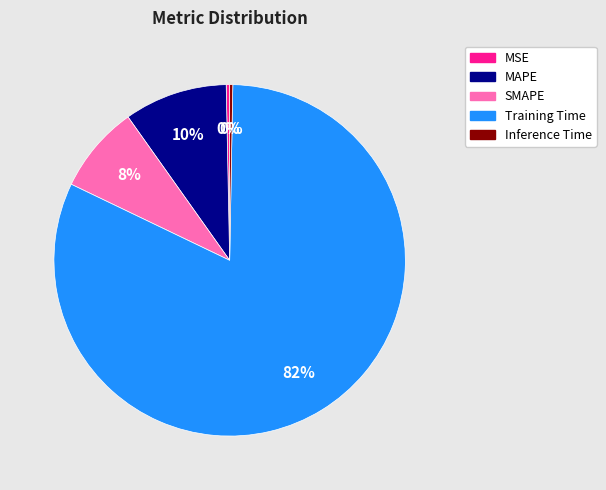

What percentage is the Training Time slice, to the nearest percent?

82%